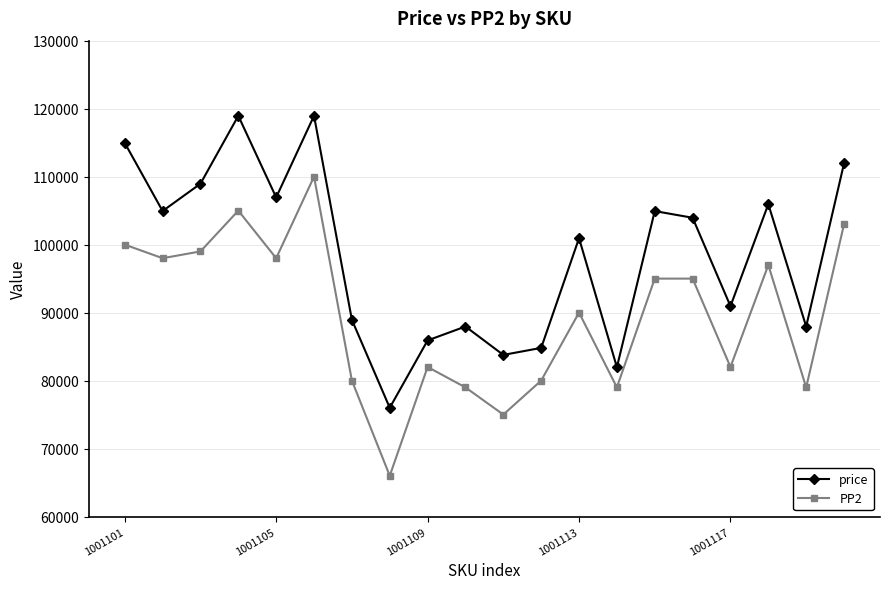

How many values in the PP2 series are below 95000?

10